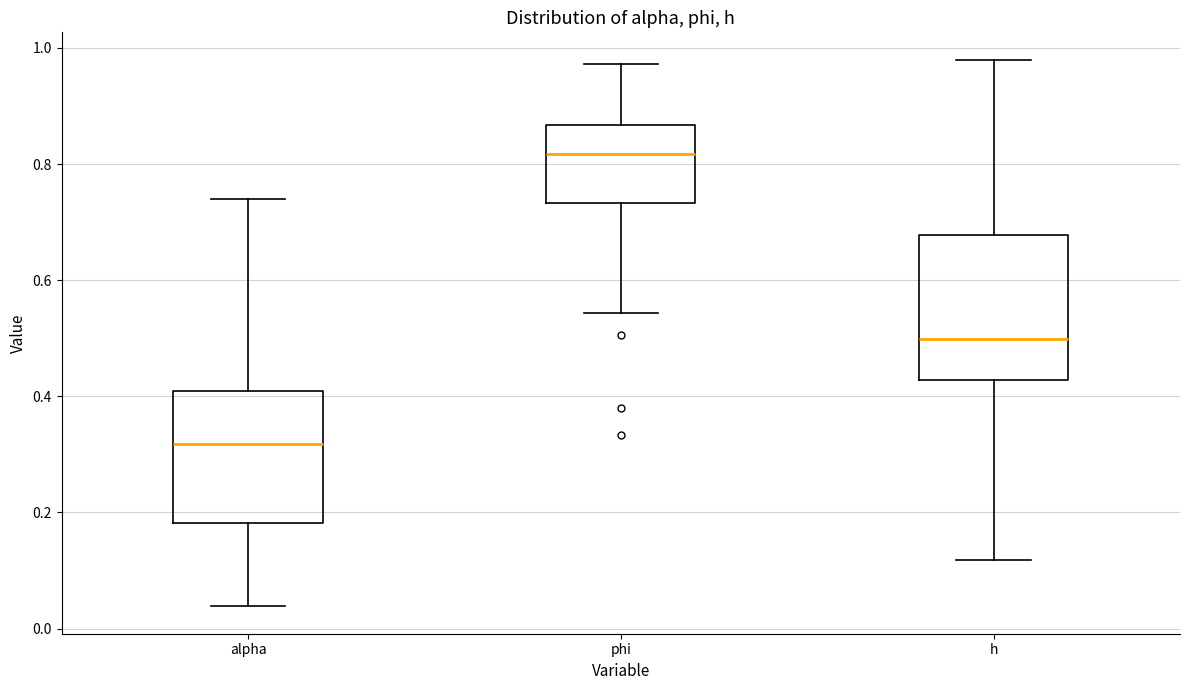

Comparing the boxes themselves (not the whiskers), which one is the tallest?

h